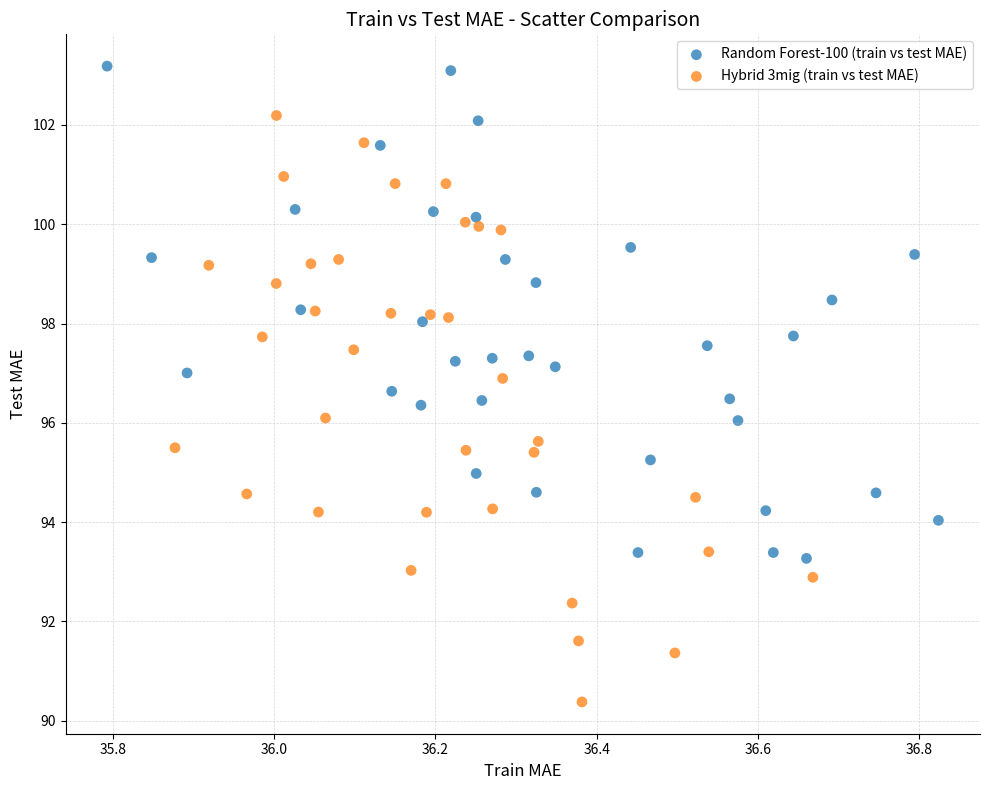

Which series reaches the minimum Y coordinate?

Hybrid 3mig (train vs test MAE)